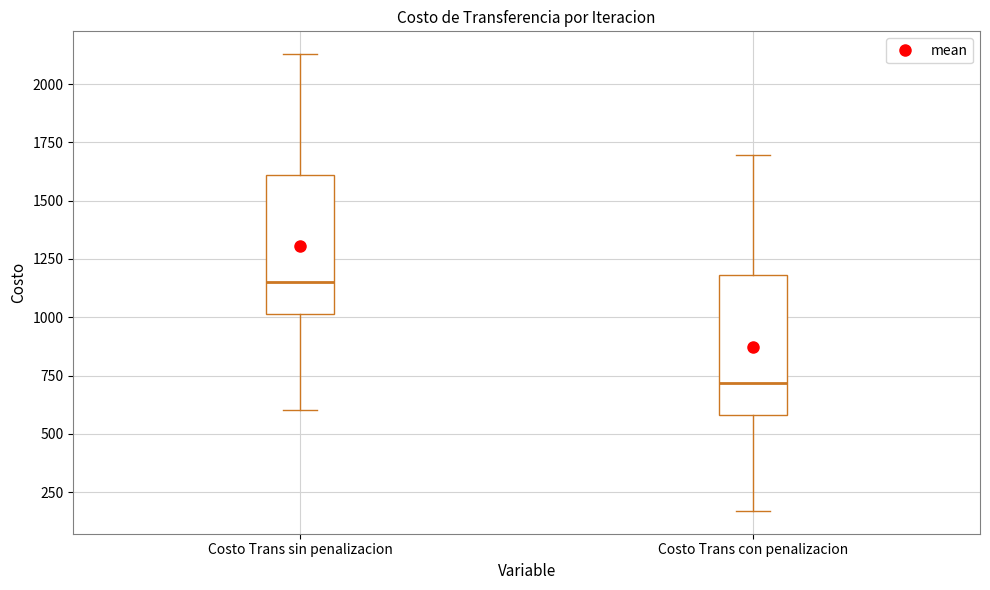

Where does the median line of the box for Costo Trans sin penalizacion sit on the y-axis? The values are not printed on the chart, so give them approximately, as read against the axis.

1150